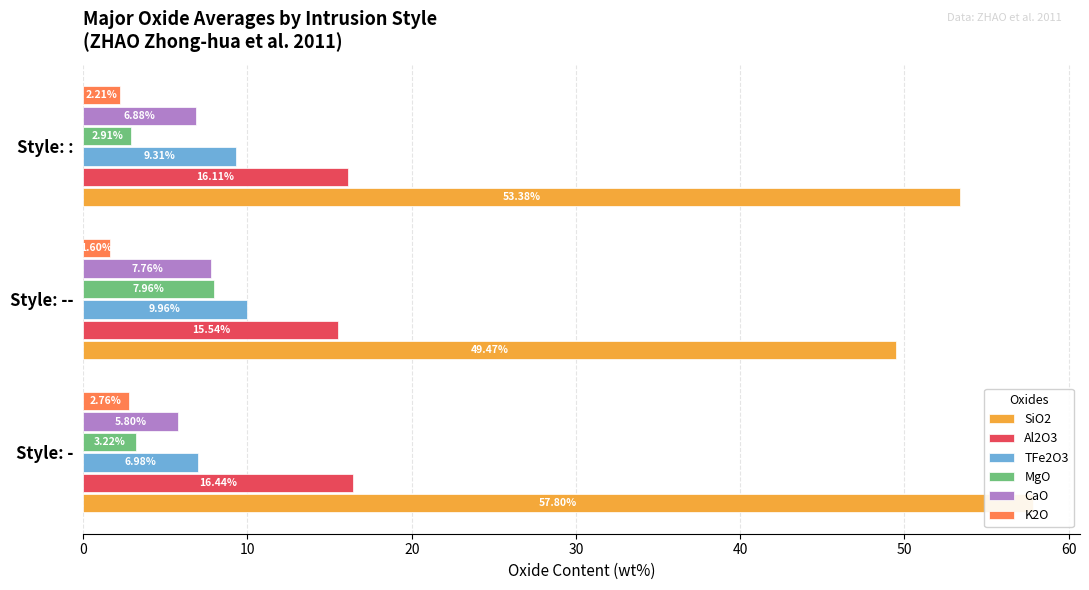

The value of TFe2O3 at Style: - is 2.2. True or false?

False